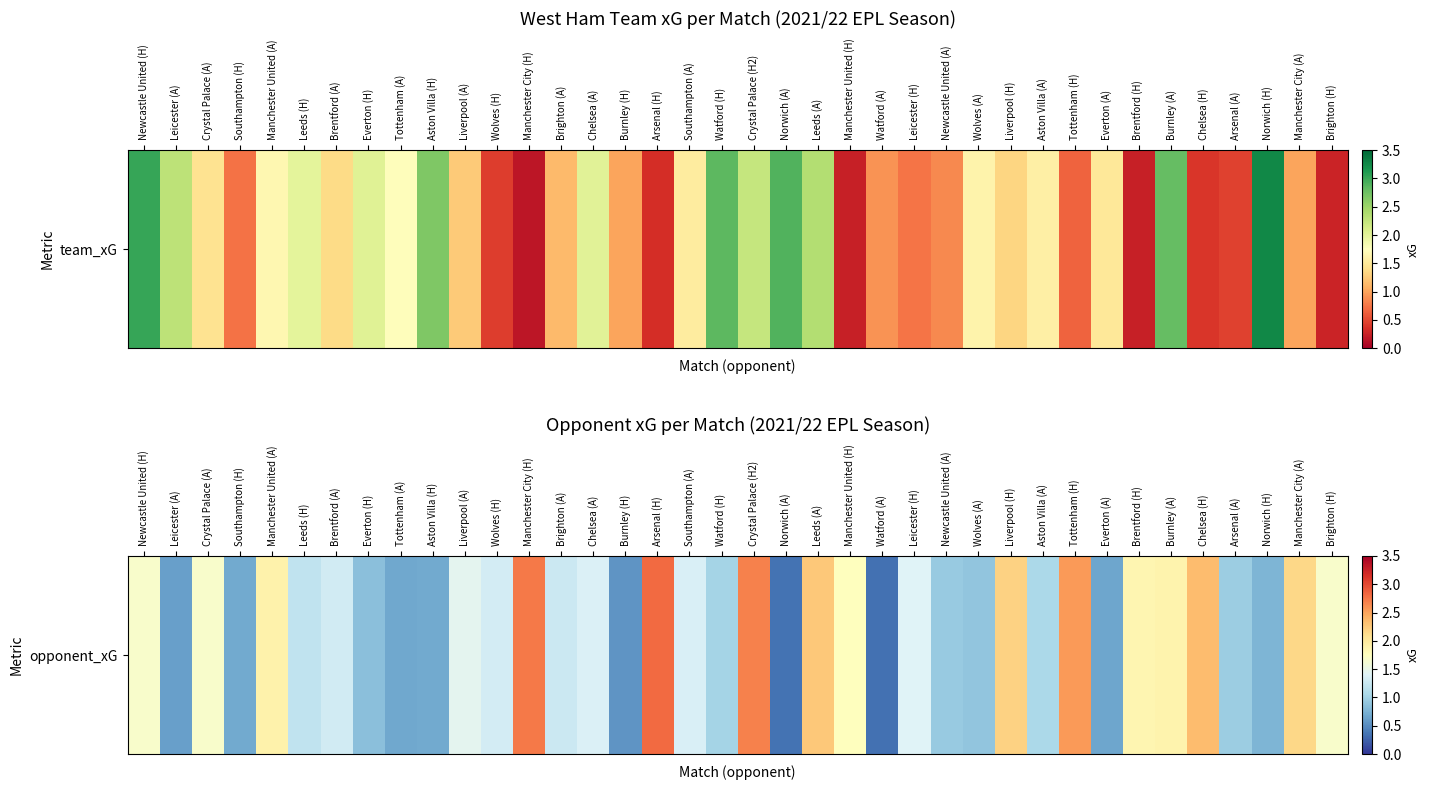

What is the difference between the second highest and minimum values?

2.4